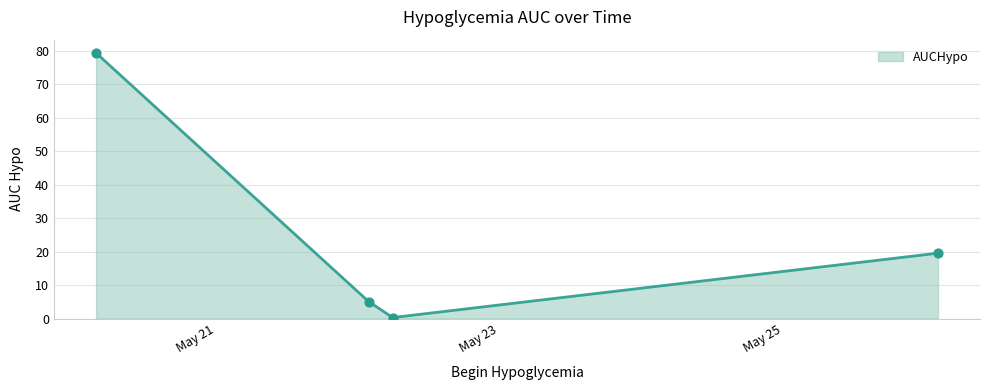

What is the ratio of the value at 2017-05-20 03:36:00 to the value at 2017-05-26 02:21:00?

4.1